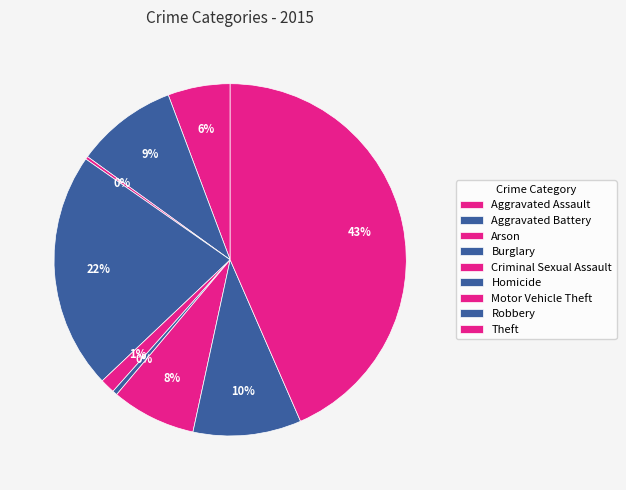

What is the change in value from Motor Vehicle Theft to Robbery?

+74